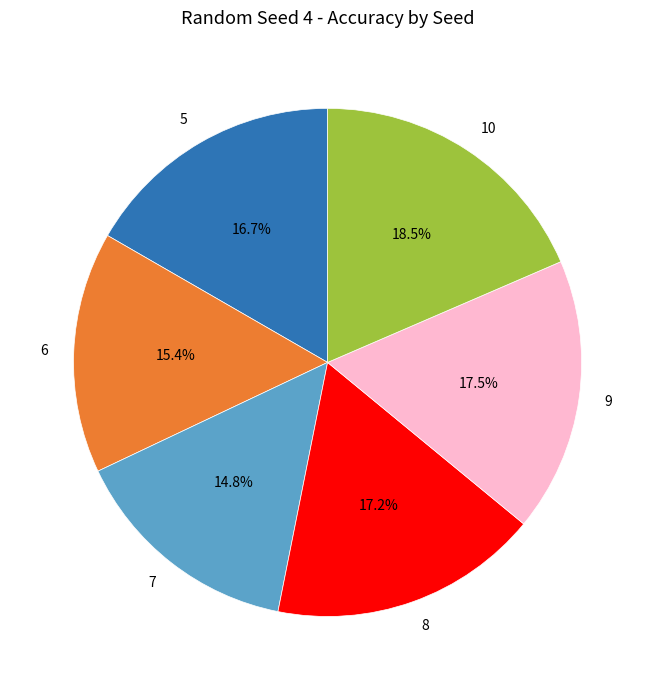

To the nearest percent, what is the difference between the largest and smallest slice percentages?

4%